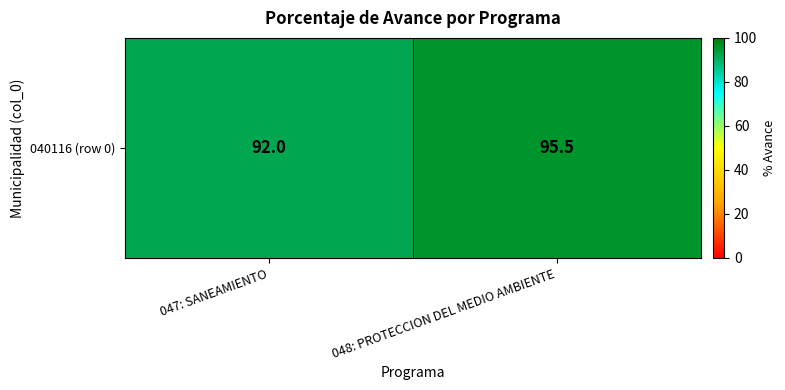

Is it true that the value at 047: SANEAMIENTO is 59.3?

False